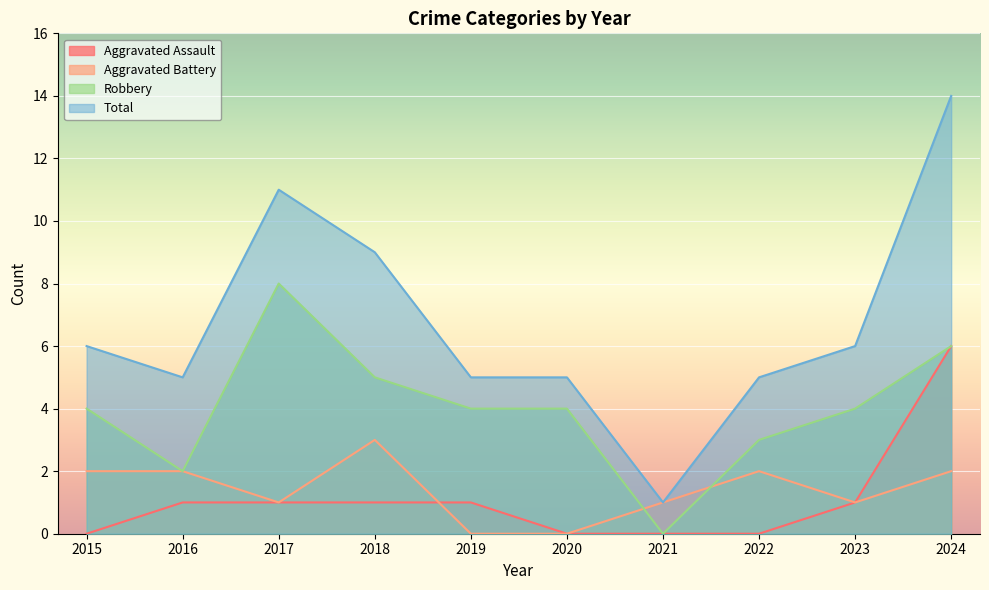

What is the sum of the Total values at 2015 and 2021?

7